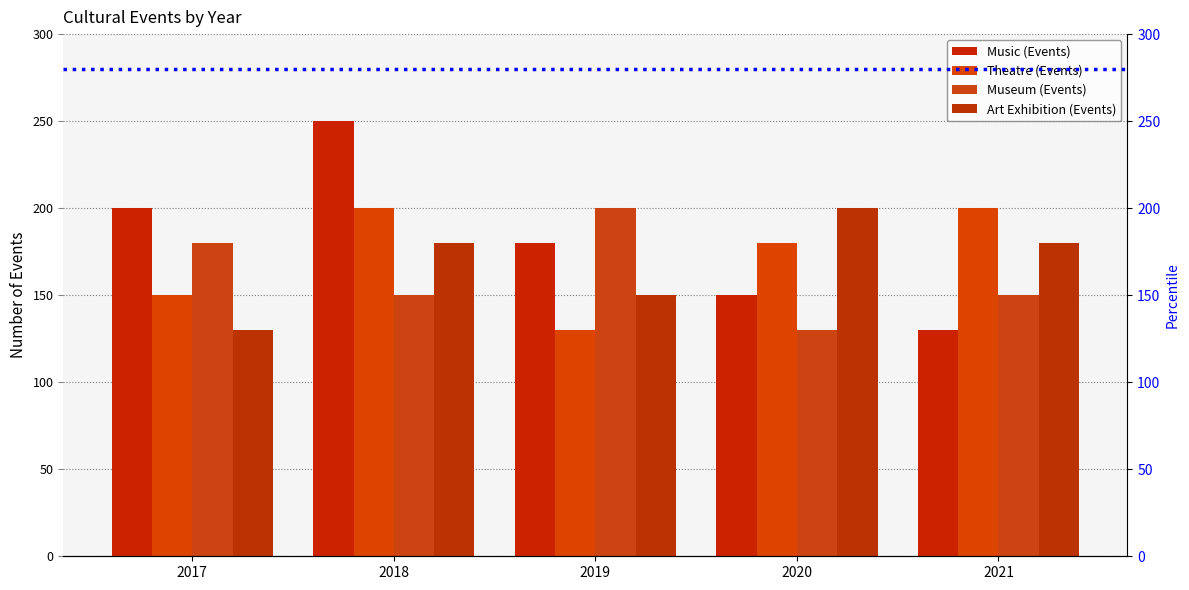

How many groups of bars are there?

5